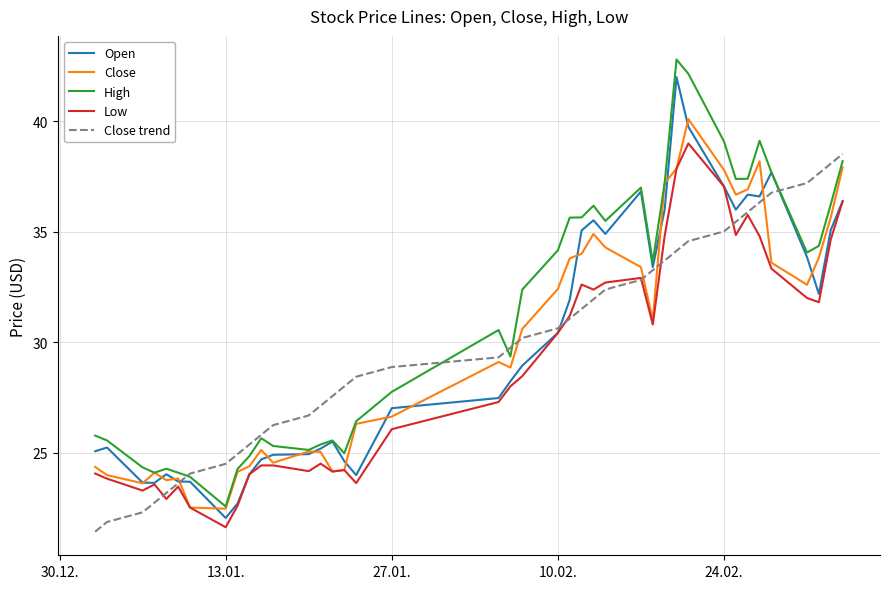

True or false: High and Low cross at least once.

False